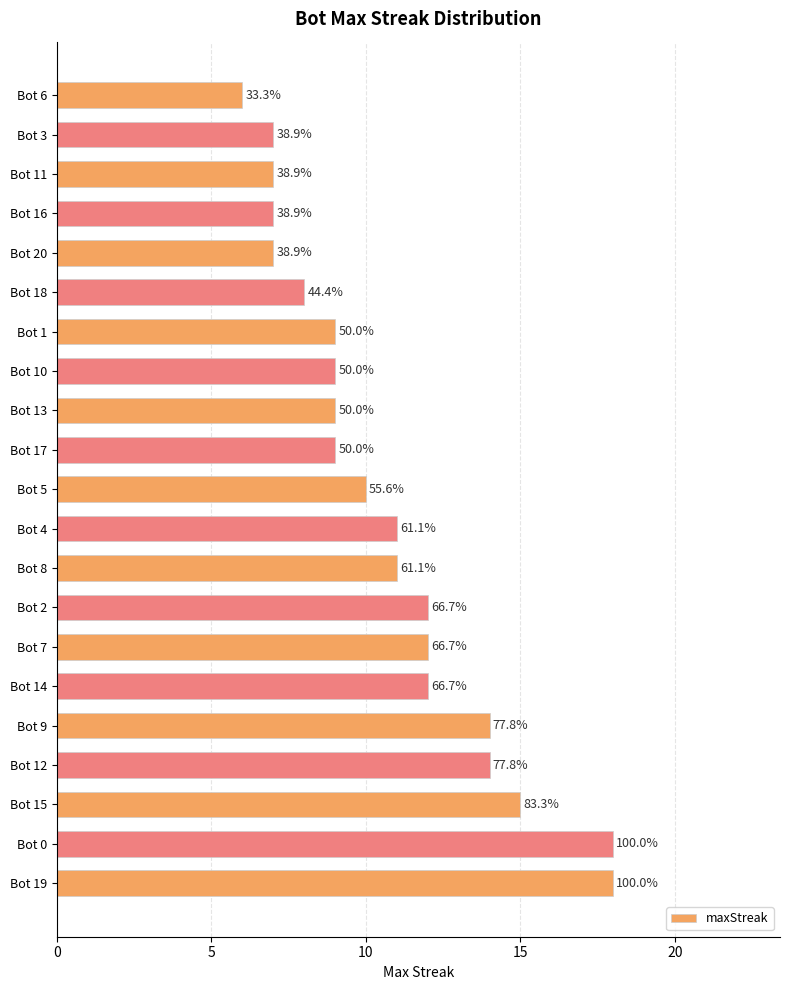

How many bars are there in total?

21